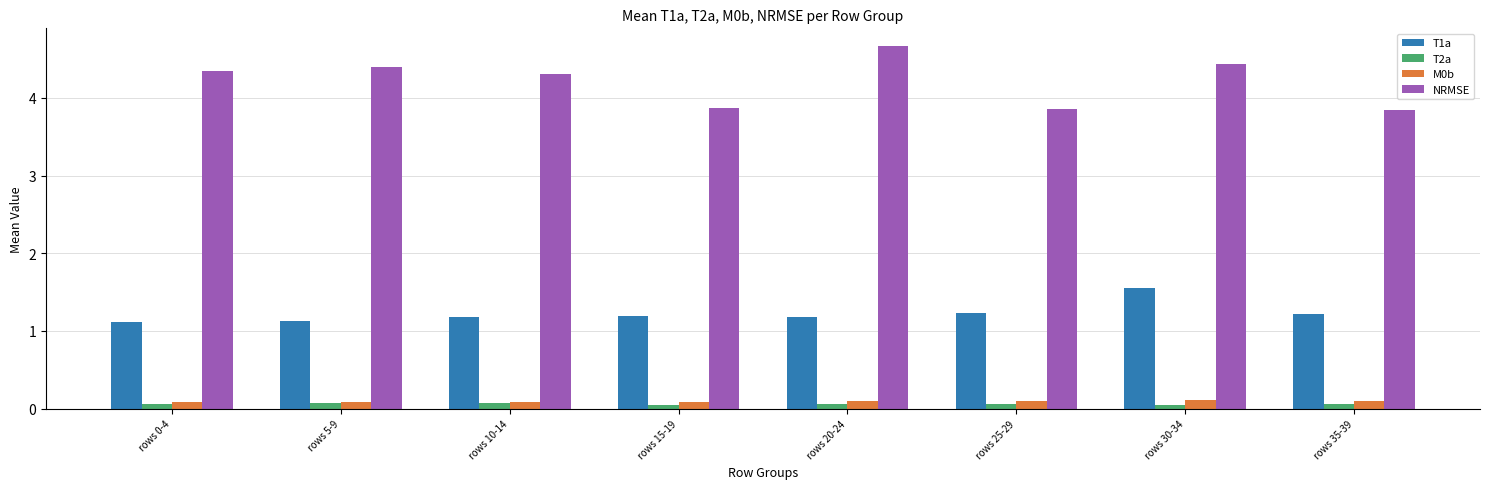

What position from the left is rows 0-4?

1